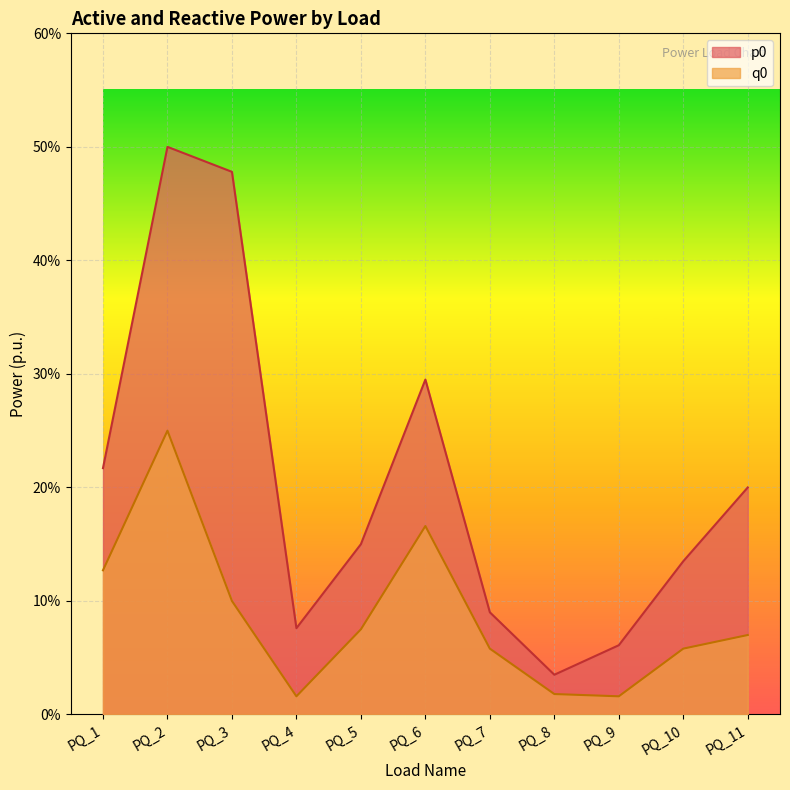

Where is the first local minimum for q0?

PQ_4